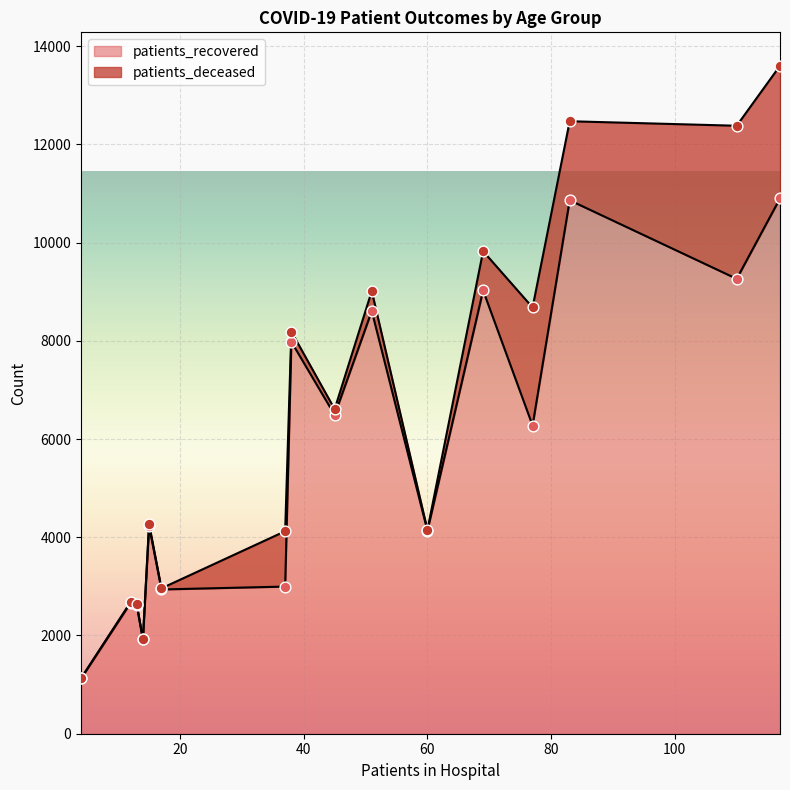

Is the value of patients_deceased at 50 - 54 greater than the value of patients_recovered at 40 - 44?

No